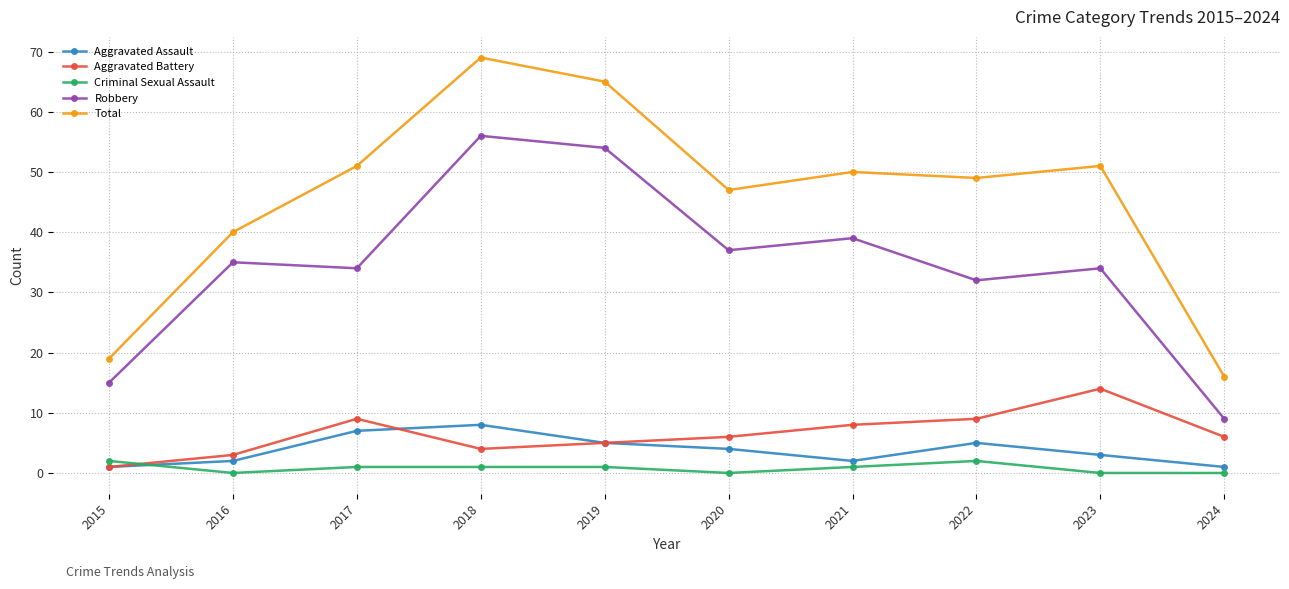

At which category does Aggravated Battery reach its first local peak?

2017